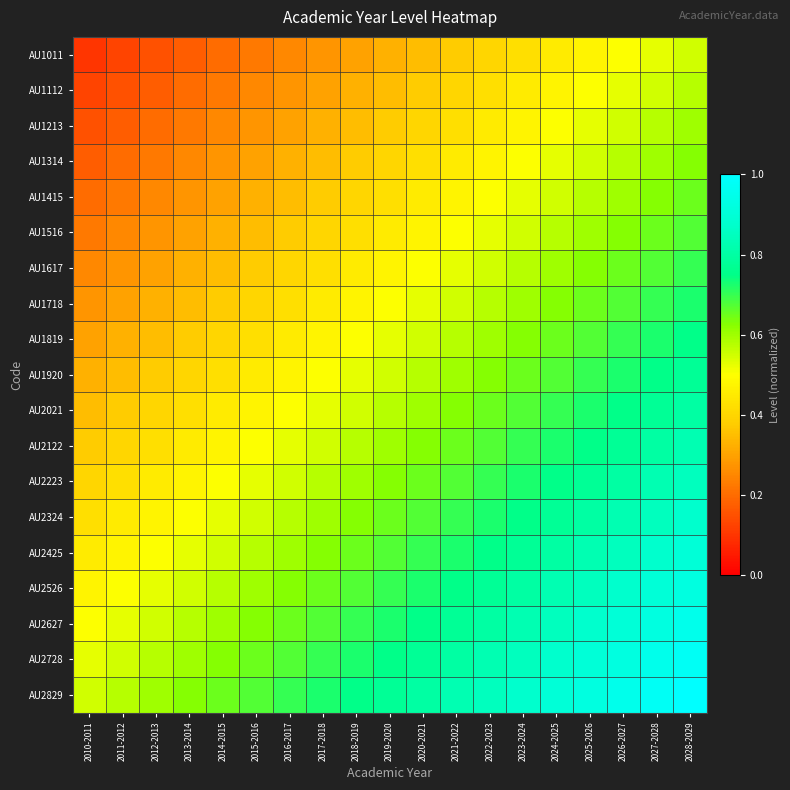

What is the total value across all series at 2021-2022?

11.4